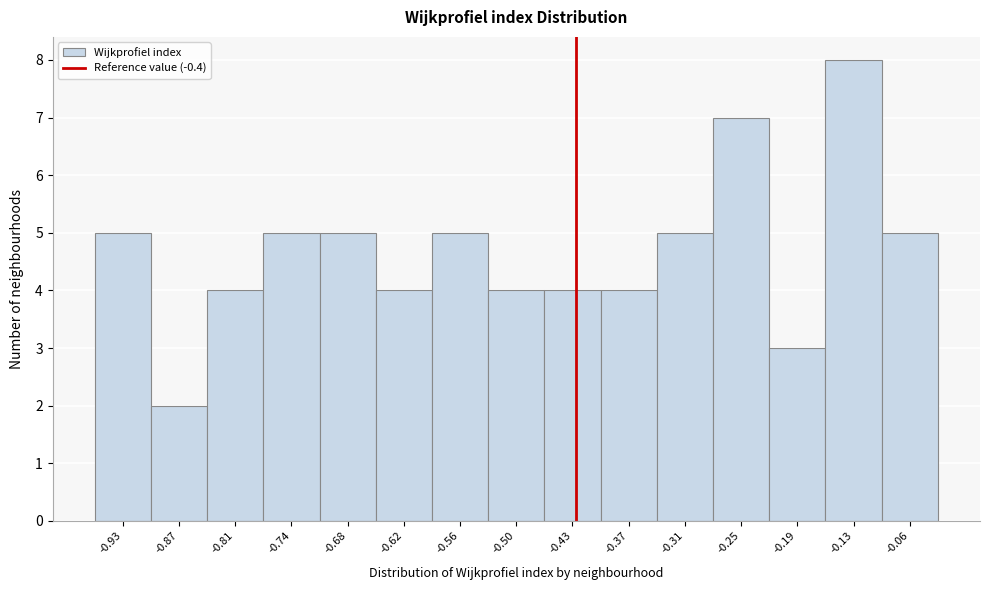

Reading left to right, list all the values displayed in this chart.

5	2	4	5	5	4	5	4	4	4	5	7	3	8	5